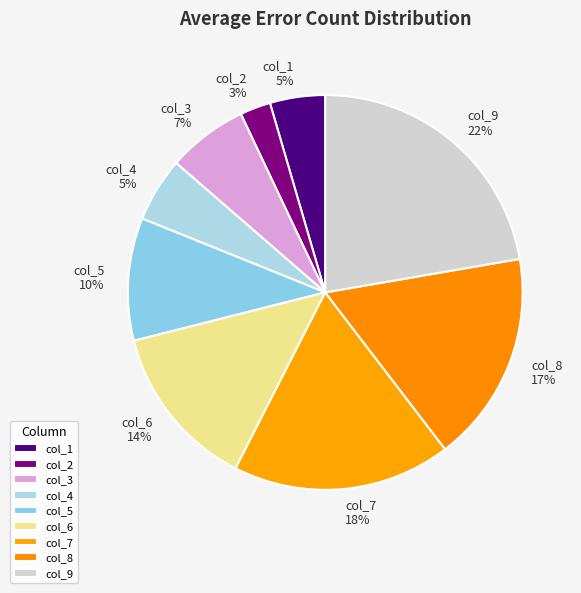

How many slices are in this pie chart?

9